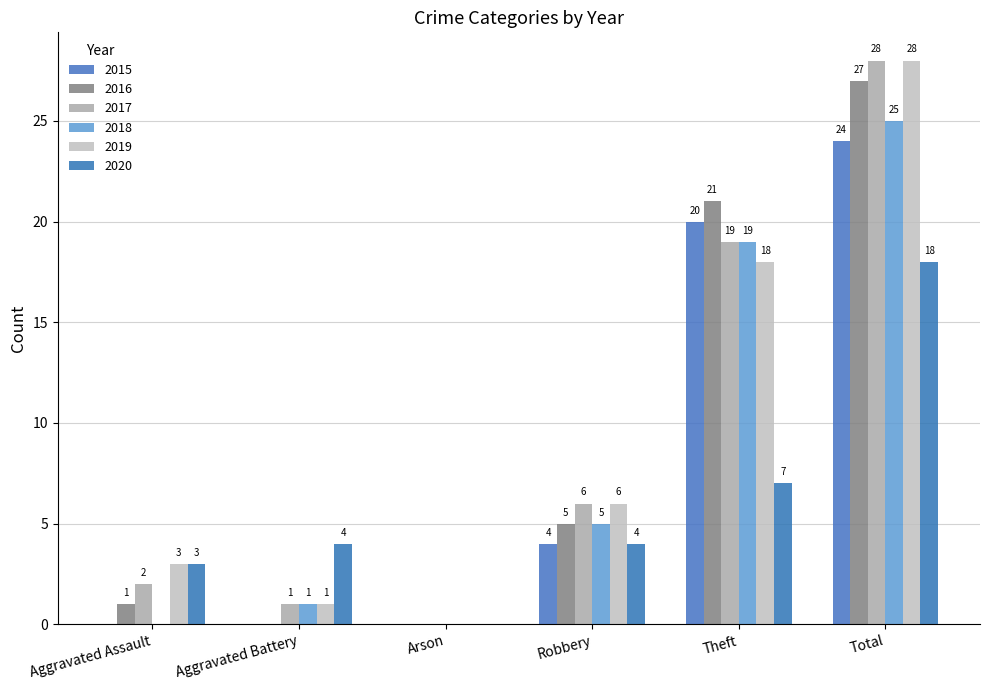

What is the greatest value displayed?

28